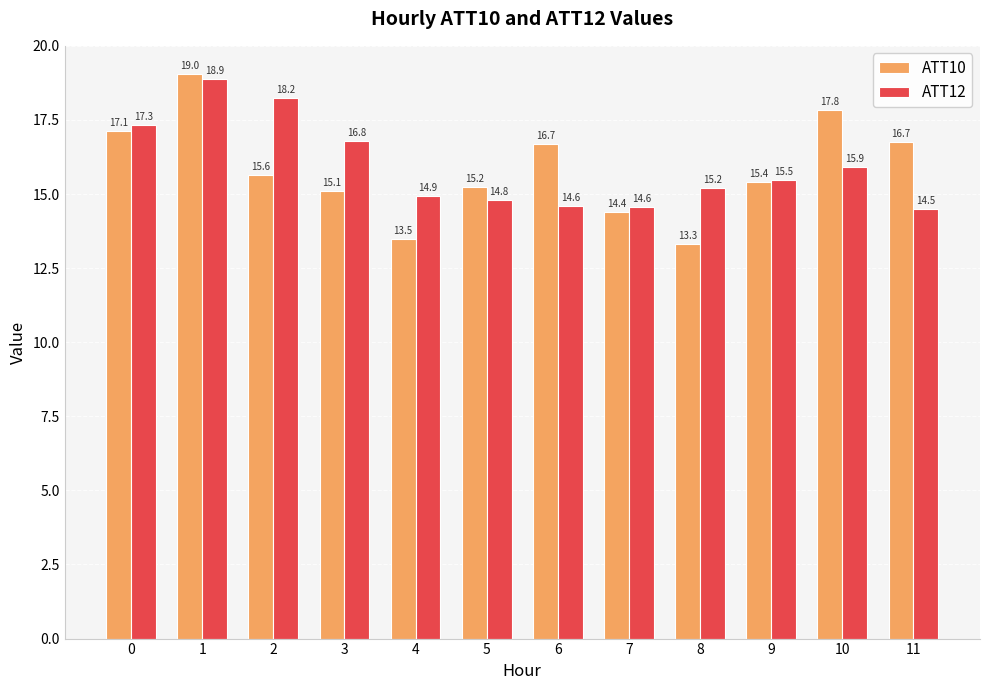

What is the value of the ATT10 bar at the 4th from the left?

15.1